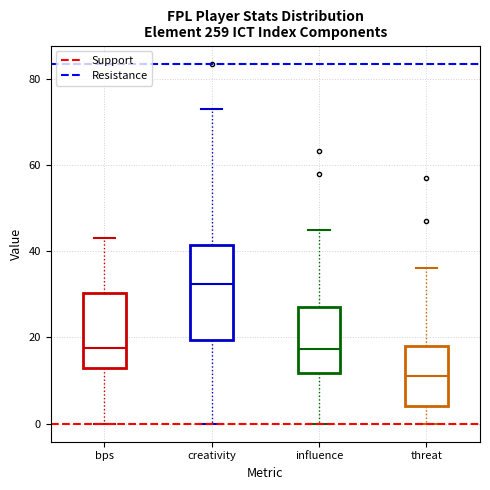

Which box has the highest median line?

creativity